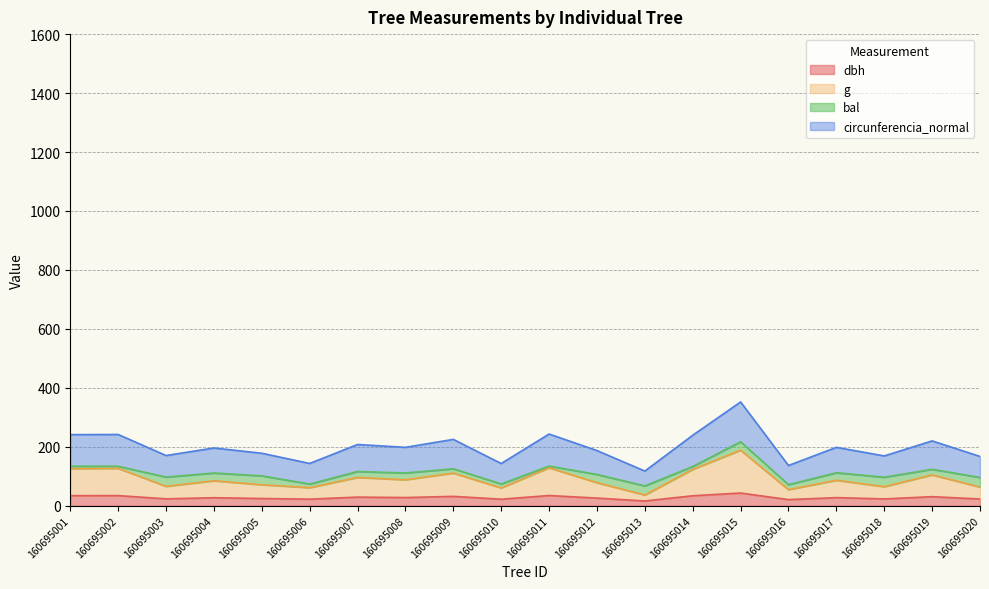

What is the minimum value for g?

36.3